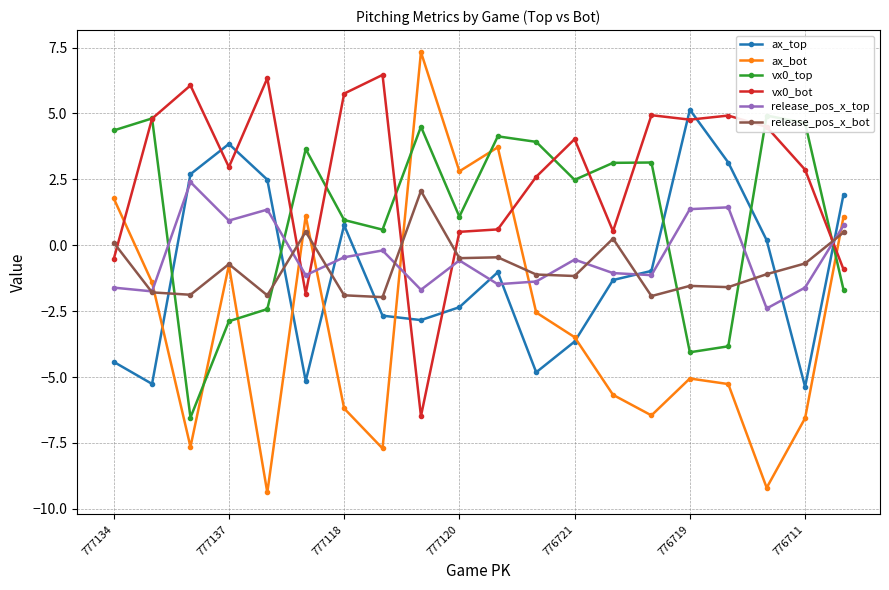

Reading right to left, extract all data points from this chart.

ax_top: 1.9	-5.4	0.2	3.1	5.1	-1.0	-1.3	-3.7	-4.8	-1.0	-2.4	-2.8	-2.7	0.8	-5.1	2.5	3.8	2.7	-5.3	-4.4
ax_bot: 1.1	-6.6	-9.2	-5.3	-5.1	-6.5	-5.7	-3.5	-2.6	3.7	2.8	7.3	-7.7	-6.2	1.1	-9.4	-0.8	-7.6	-1.4	1.8
vx0_top: -1.7	4.6	4.9	-3.8	-4.1	3.1	3.1	2.5	3.9	4.1	1.1	4.5	0.6	1.0	3.6	-2.4	-2.9	-6.5	4.8	4.4
vx0_bot: -0.9	2.9	4.5	4.9	4.8	4.9	0.5	4.0	2.6	0.6	0.5	-6.5	6.5	5.8	-1.8	6.3	3.0	6.1	4.8	-0.5
release_pos_x_top: 0.8	-1.6	-2.4	1.4	1.4	-1.1	-1.1	-0.5	-1.4	-1.5	-0.6	-1.7	-0.2	-0.5	-1.1	1.4	0.9	2.4	-1.8	-1.6
release_pos_x_bot: 0.5	-0.7	-1.1	-1.6	-1.5	-1.9	0.3	-1.2	-1.1	-0.5	-0.5	2.1	-2.0	-1.9	0.5	-1.9	-0.7	-1.9	-1.8	0.1